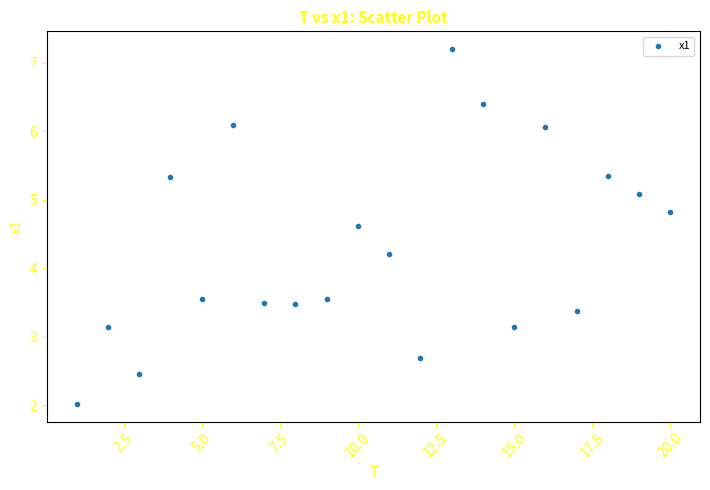

What Y value in the scatter plot is closest to 4?

4.2